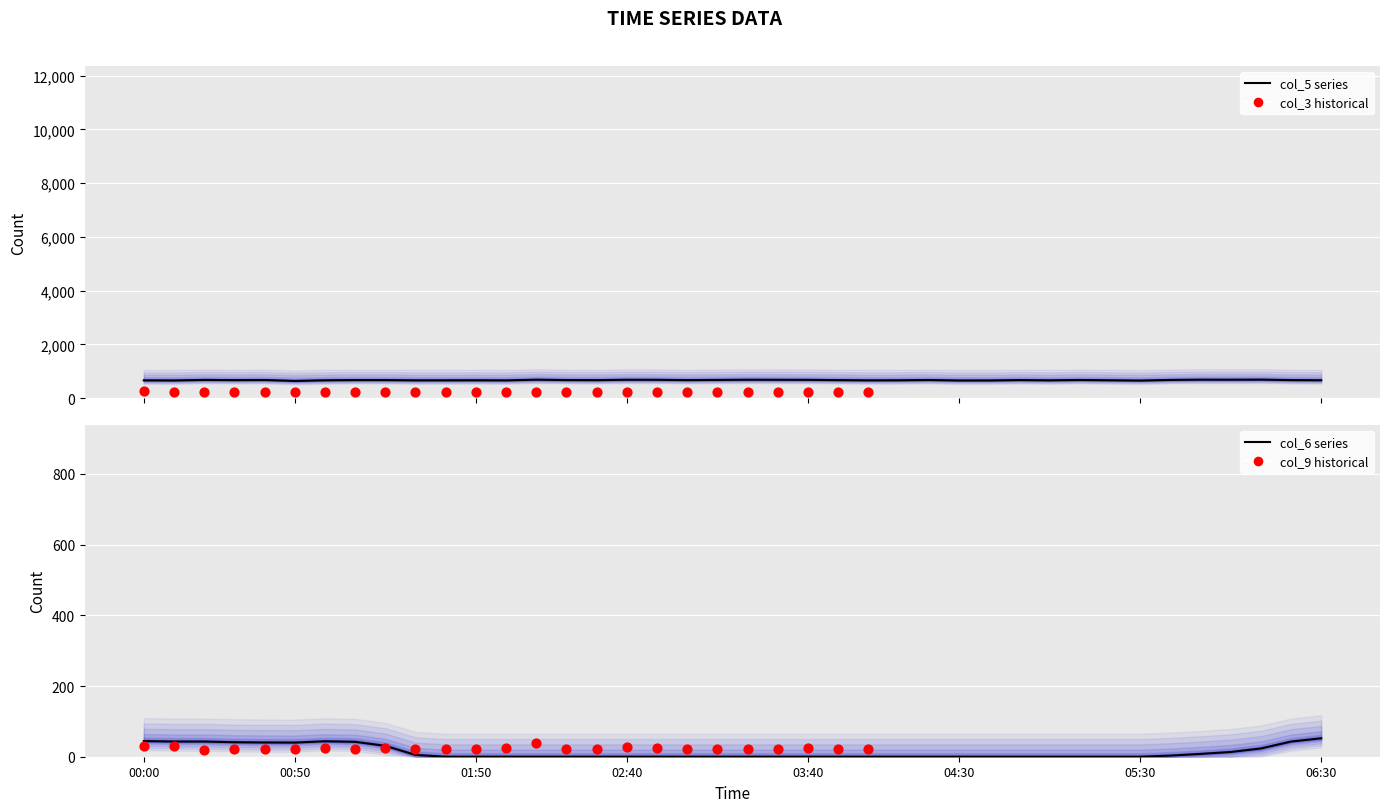

Which series has the widest spread of Y values?

col_6